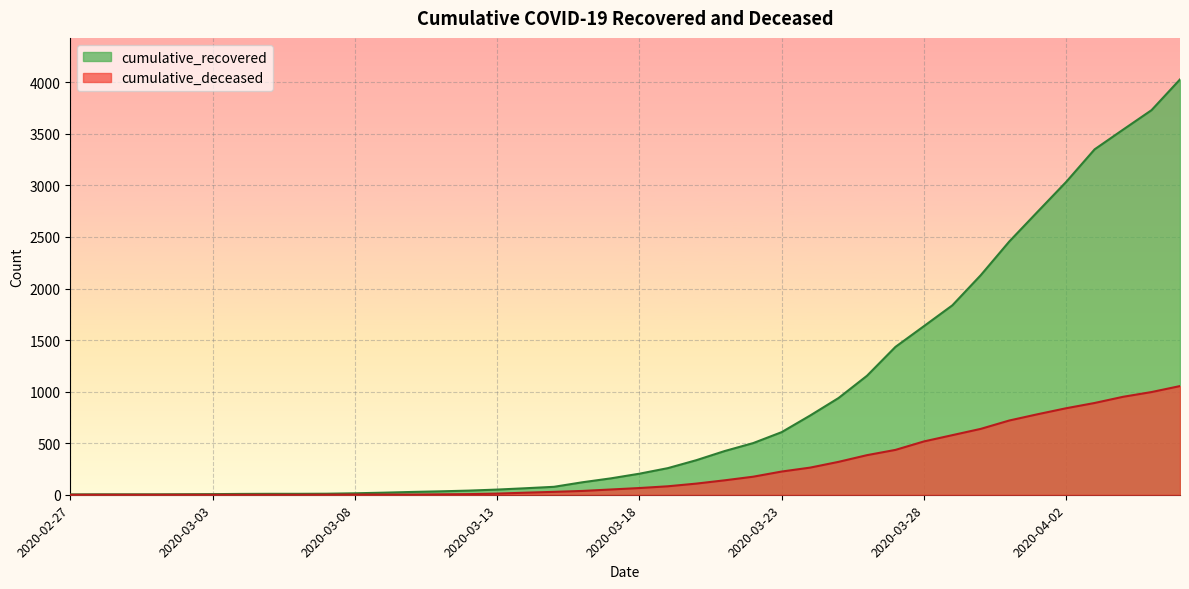

What is the sum of all cumulative_recovered values?

35776